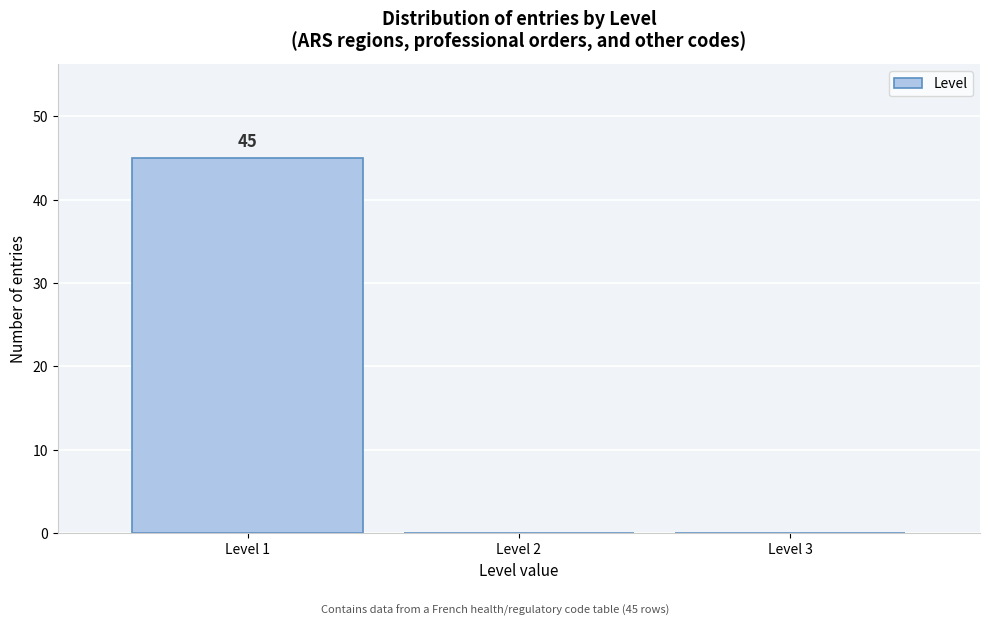

Over which range of the x-axis is the bar tallest?

0.5 to 1.5